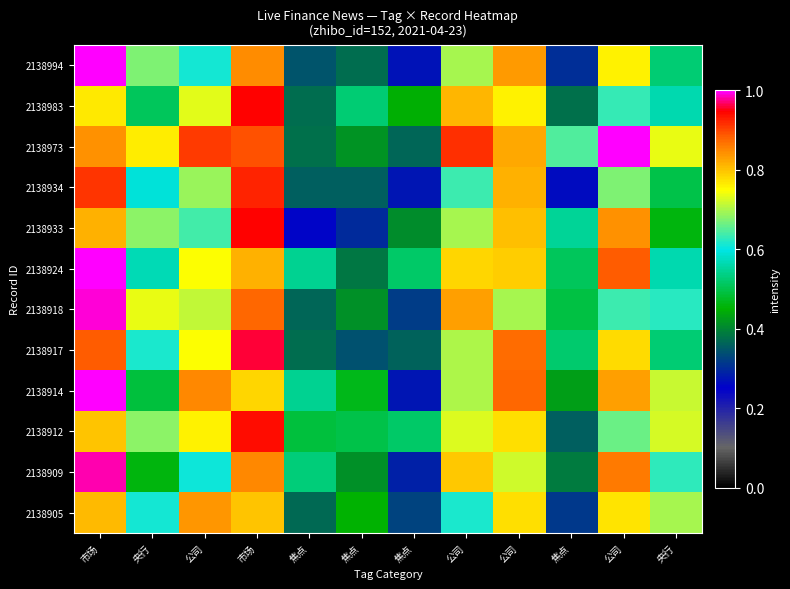

What is the difference between the highest and lowest values at 焦点?

0.3